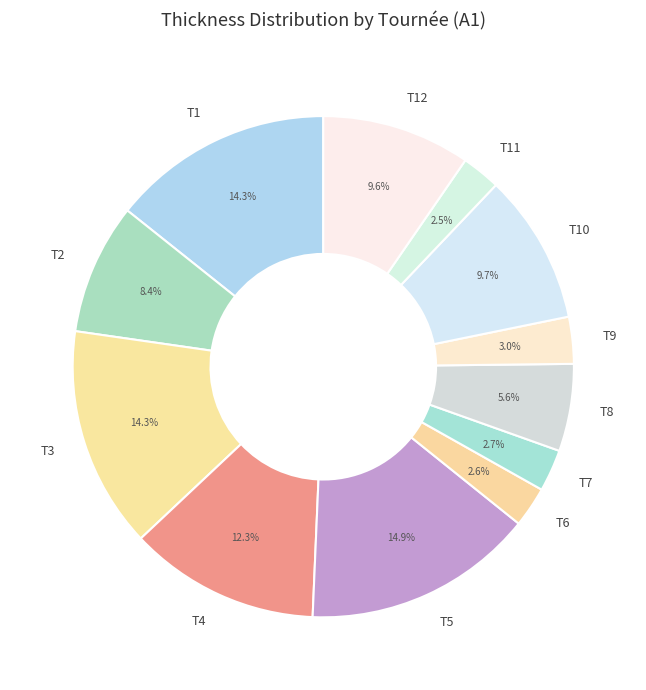

What portion of the pie excludes T11?

97.5%